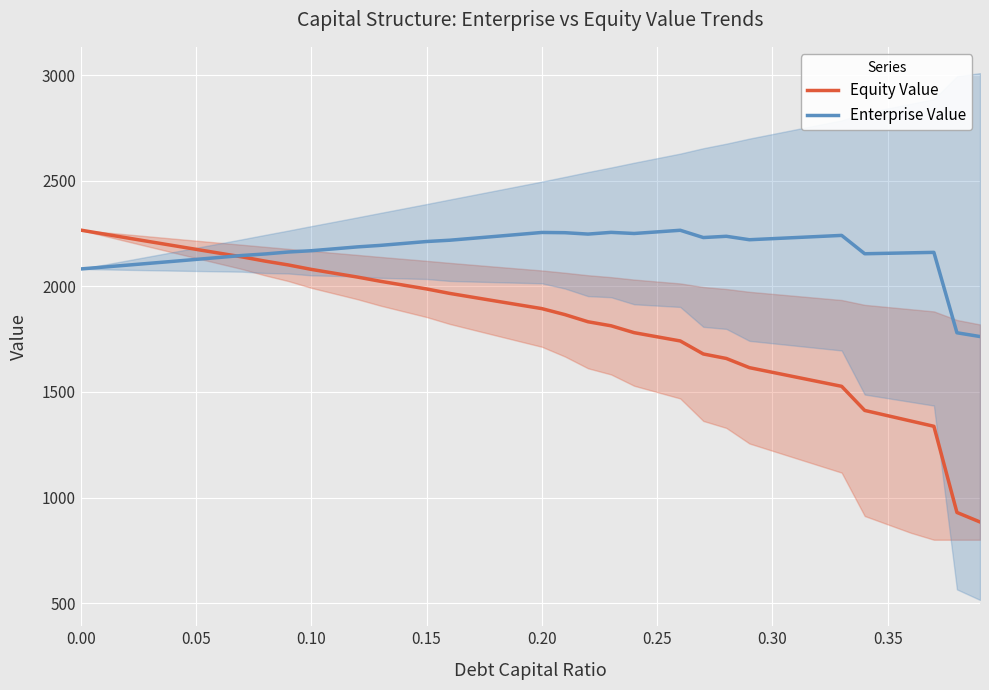

At how many categories does at least one series exceed 1270?

40